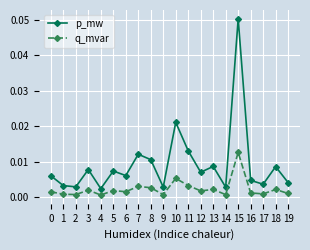

Which series has the largest range (max minus min)?

p_mw